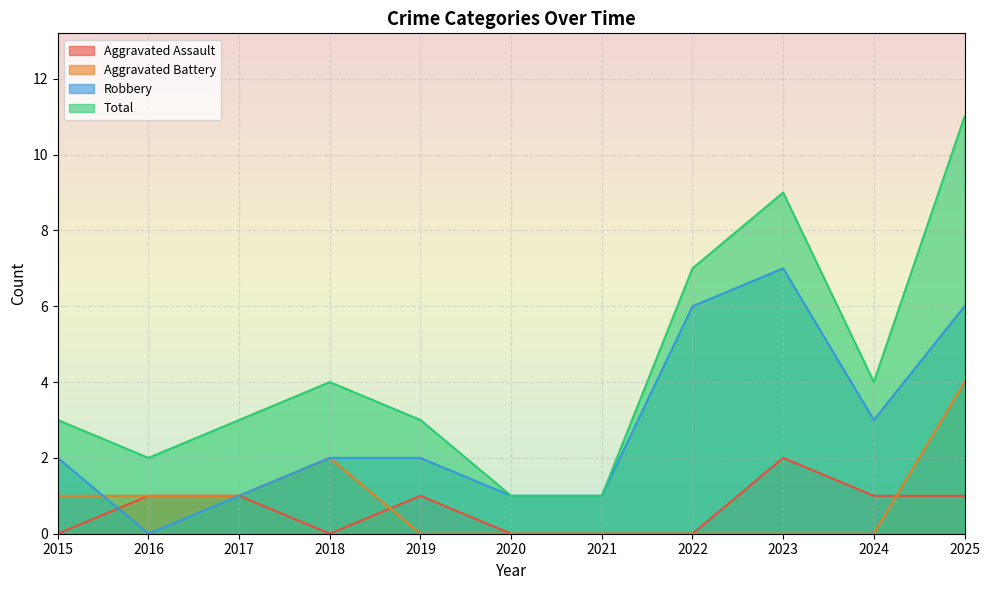

The value of Aggravated Assault at 2022 is 0. True or false?

True